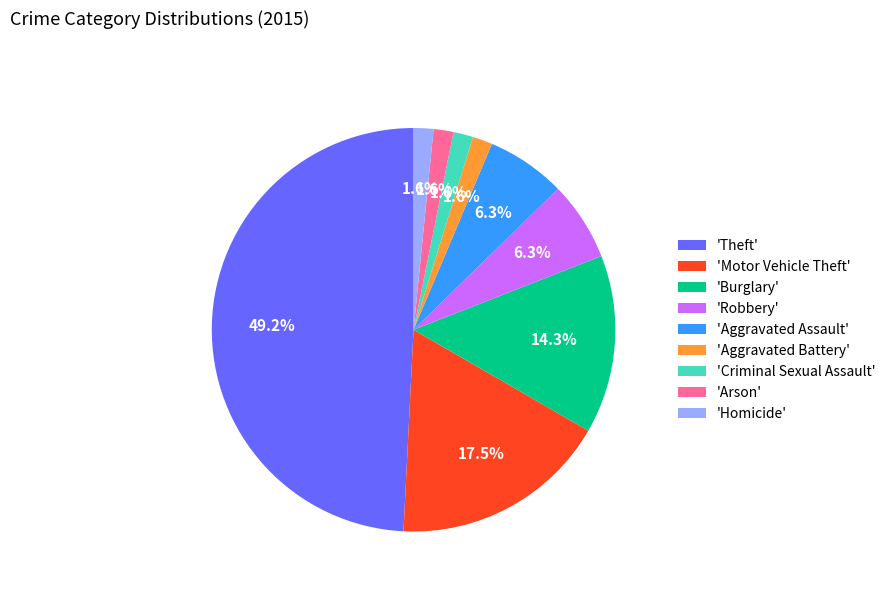

Which category has the biggest portion of the pie?

'Theft'